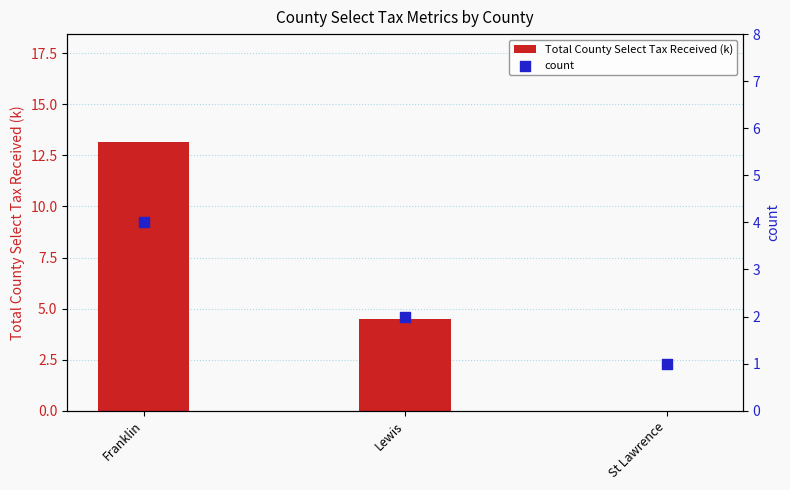

Which series reaches the maximum Y coordinate?

Total County Select Tax Received (k)